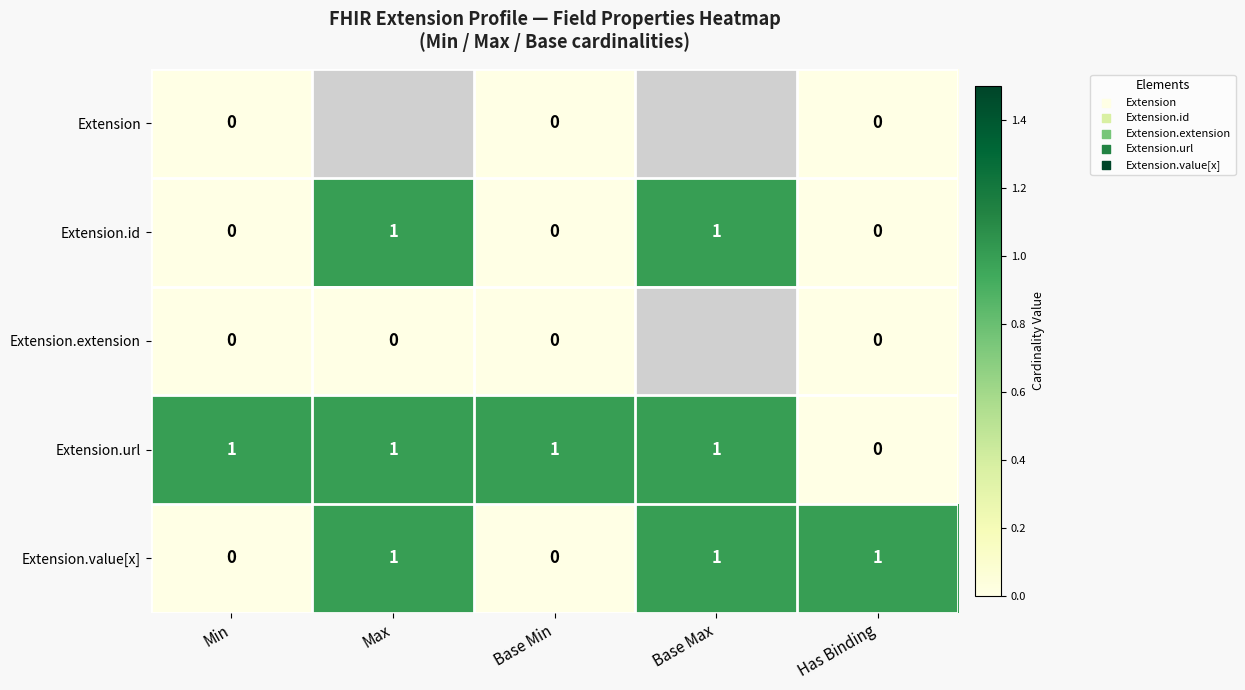

Between Min and Base Min, which is larger?

Min